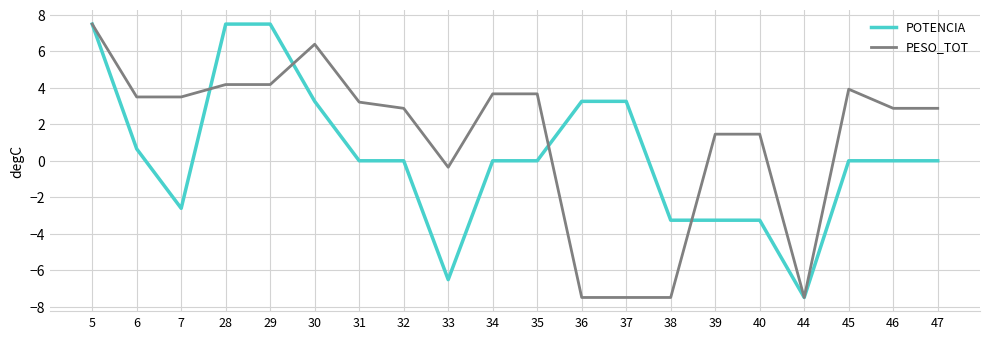

What is the sum of all PESO_TOT values?

25.0